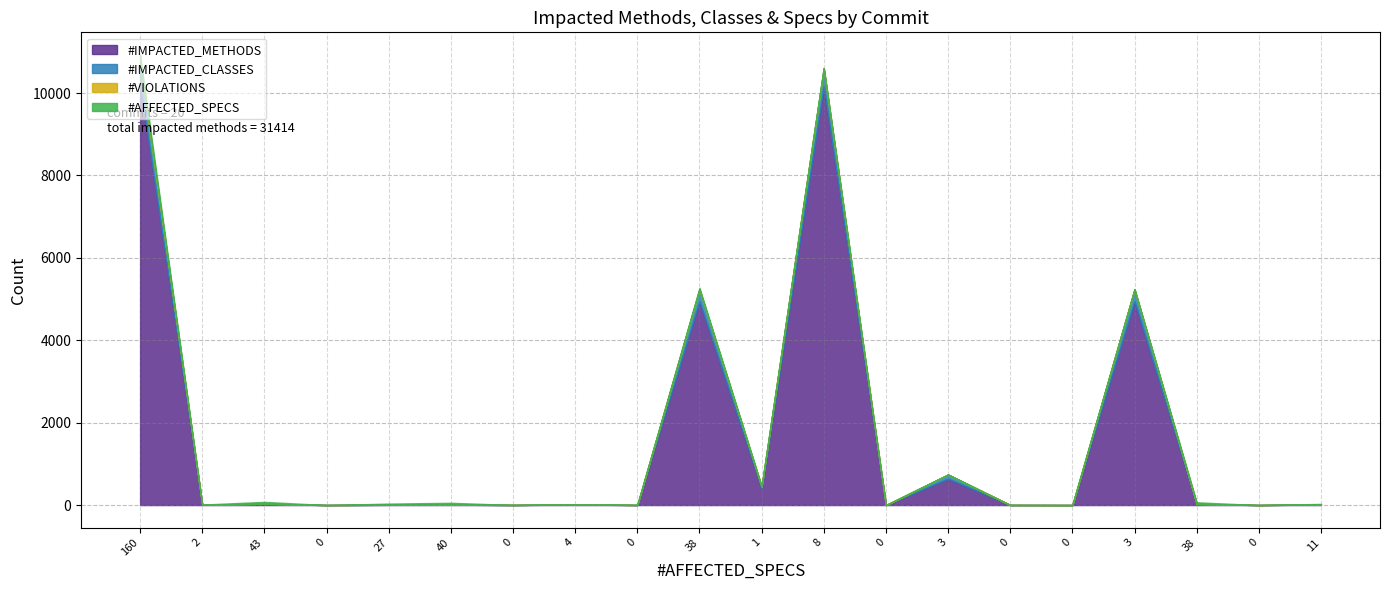

What is the sum of all #IMPACTED_CLASSES values?

1733.0